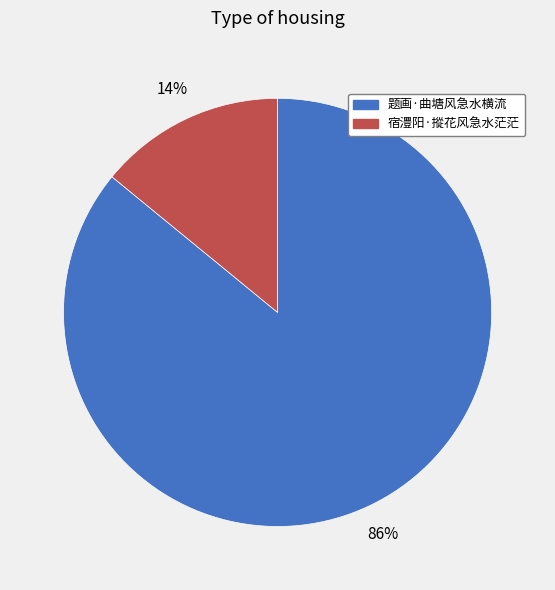

What percentage is the 题画·曲塘风急水横流 slice, to the nearest percent?

86%